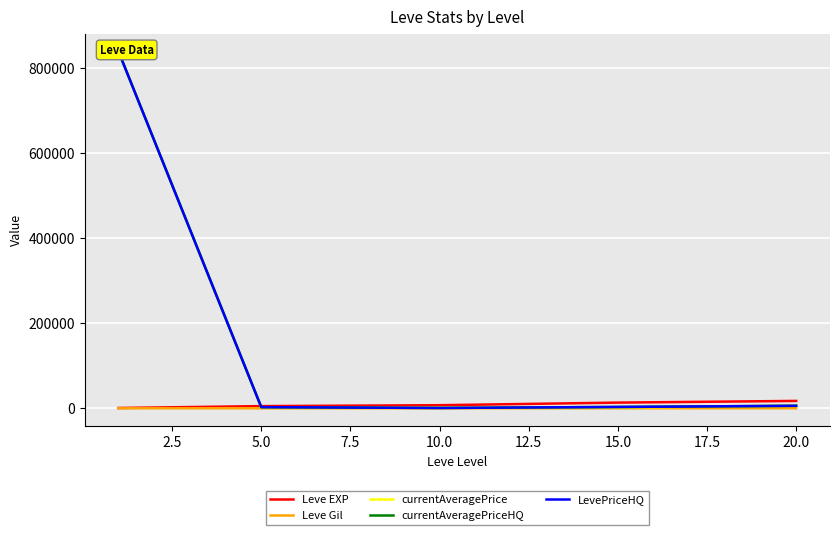

True or false: Leve Gil and LevePriceHQ cross at least once.

False